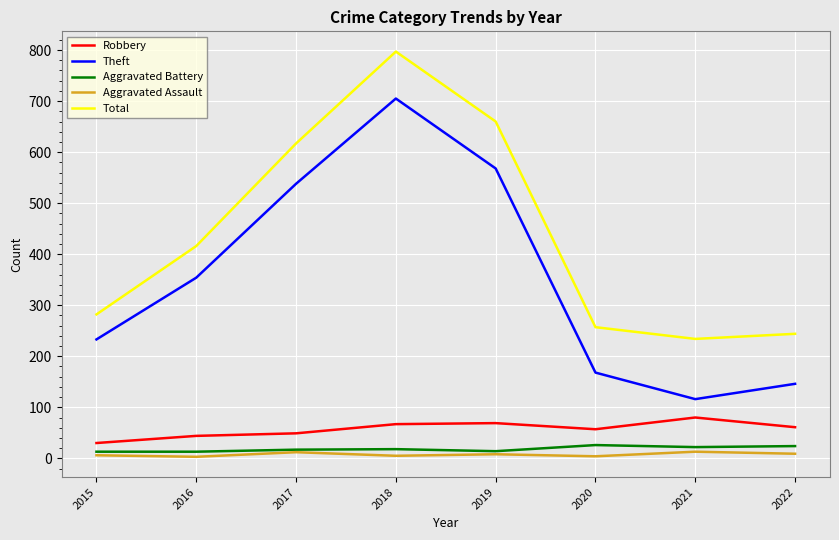

How many lines are shown in the chart?

5